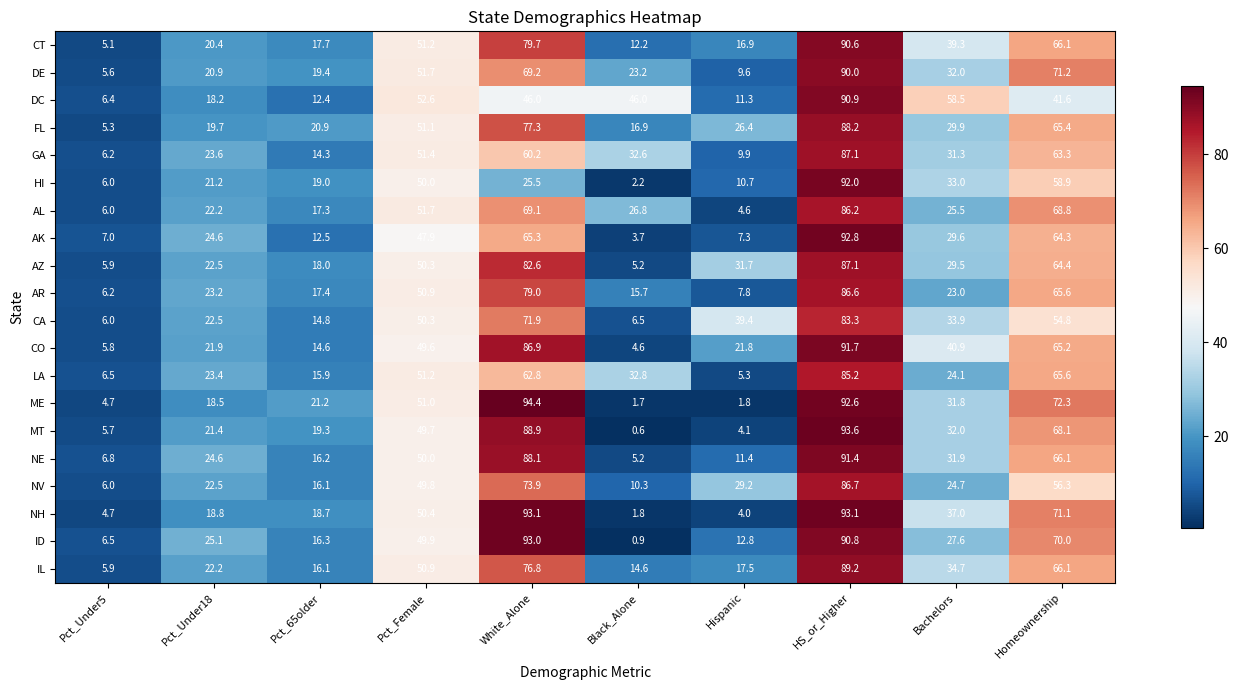

Which category has the highest value in the AK series?

HS_or_Higher